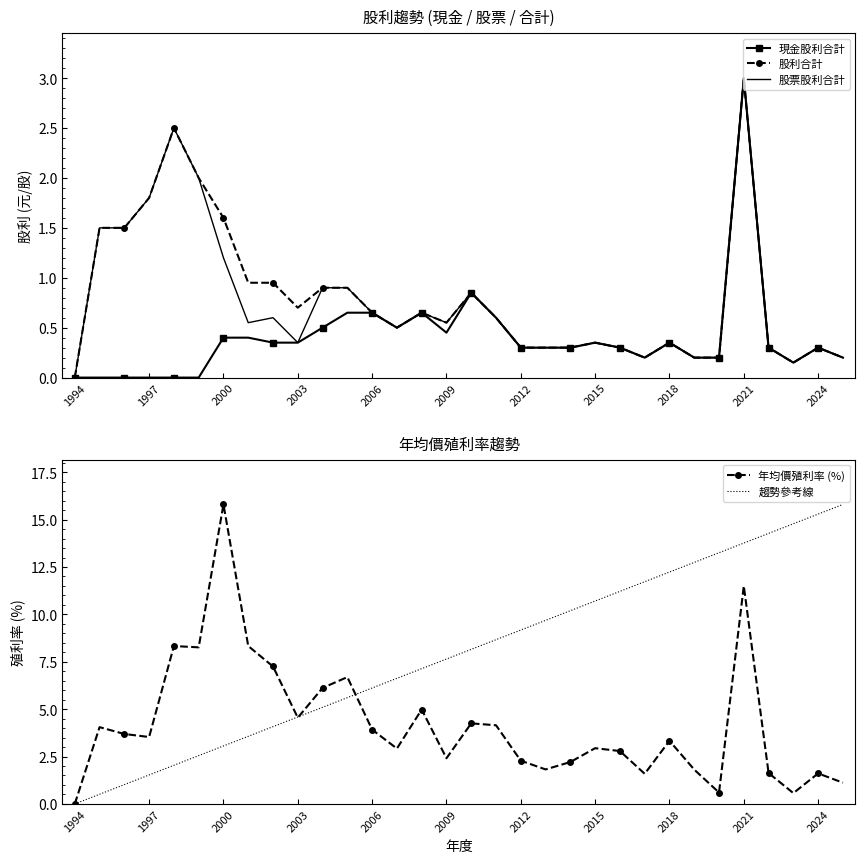

Which series changed the most between 1996 and 2003?

股票股利合計